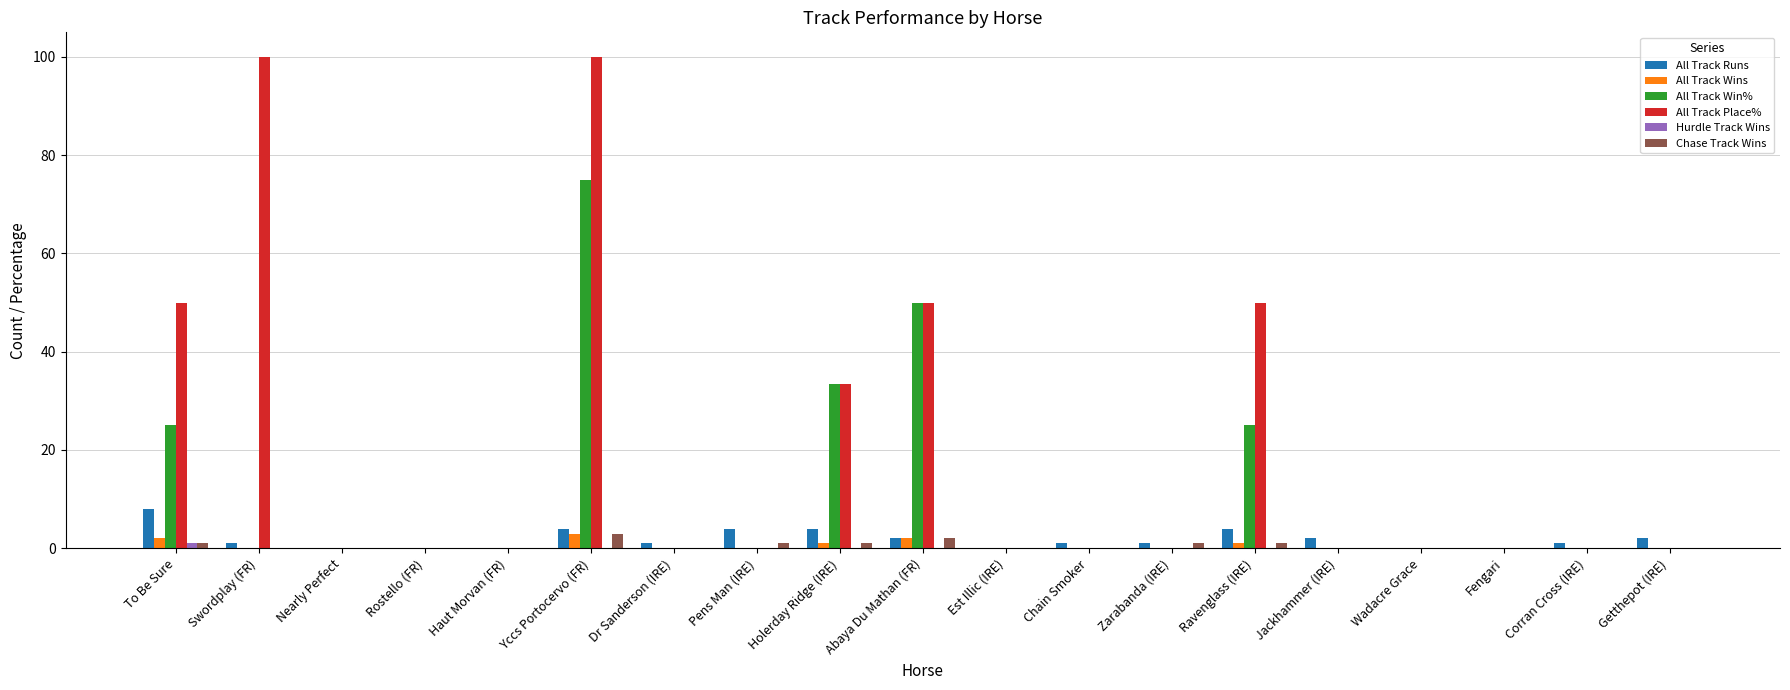

Which series has the widest spread of values?

All Track Place%